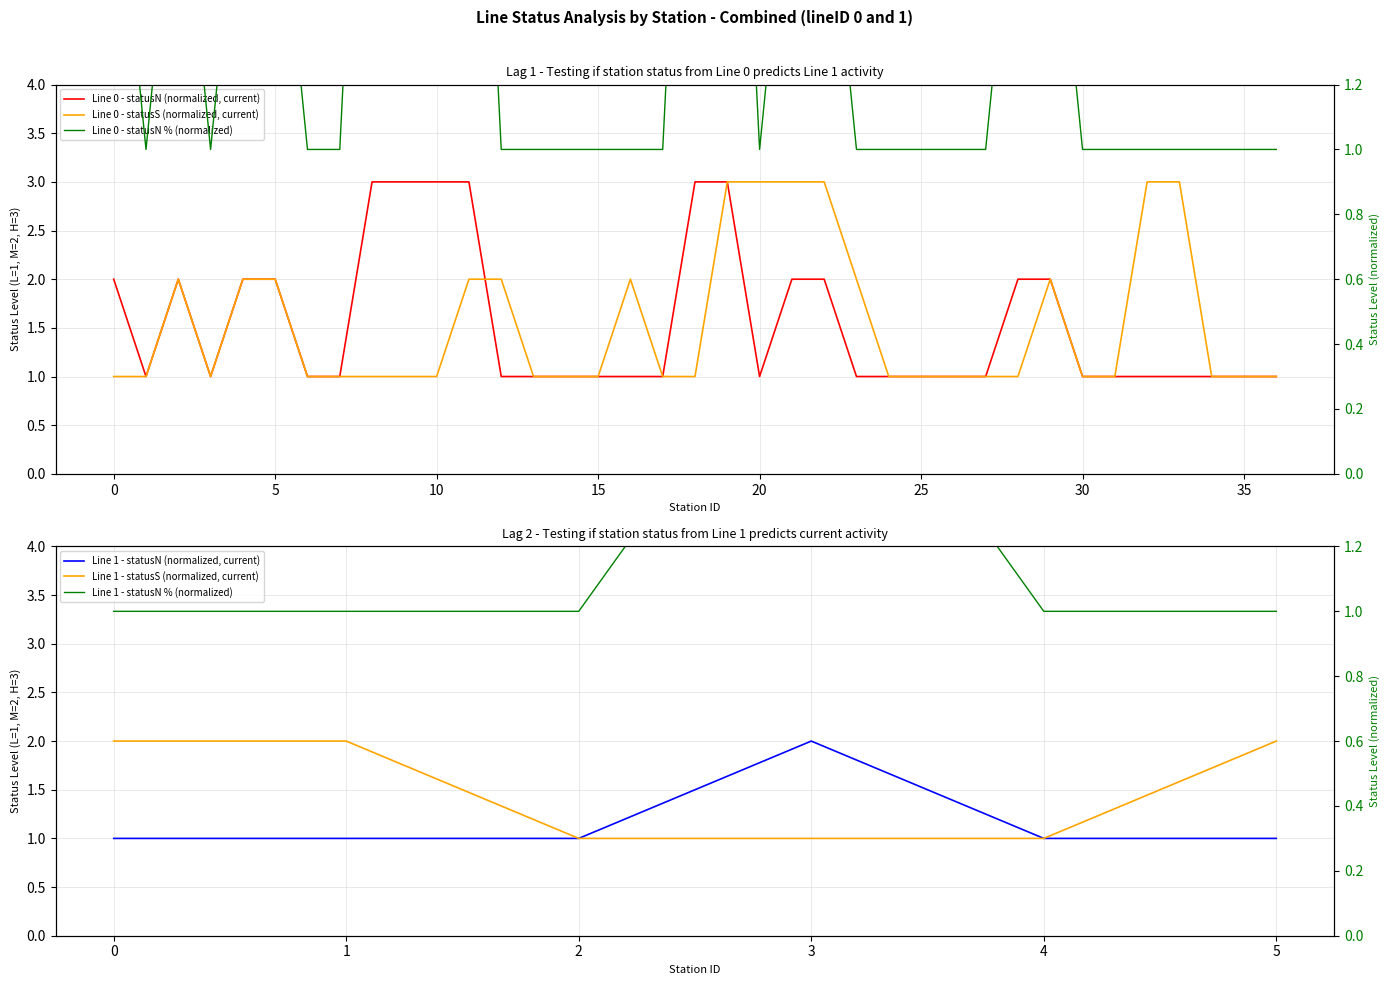

What is the sum of the Line 0 - statusS numeric values at 5 and 7?

3